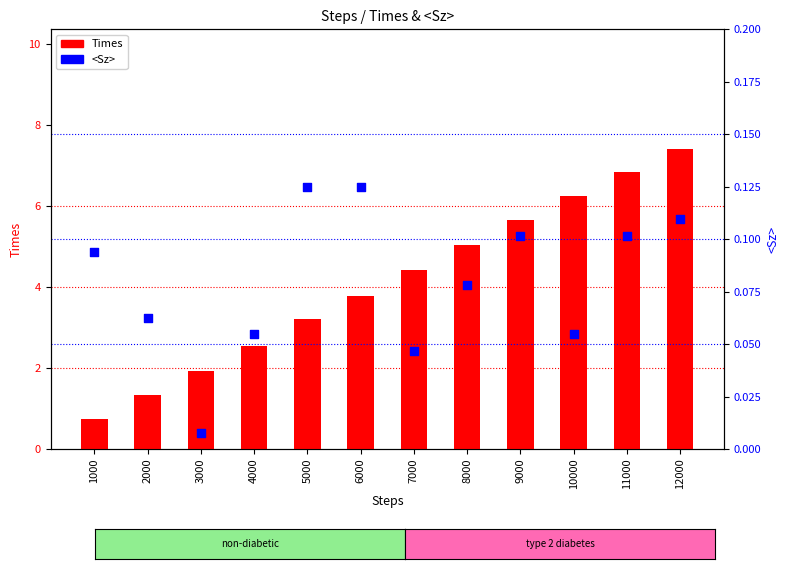

At how many categories does at least one series exceed 0?

12